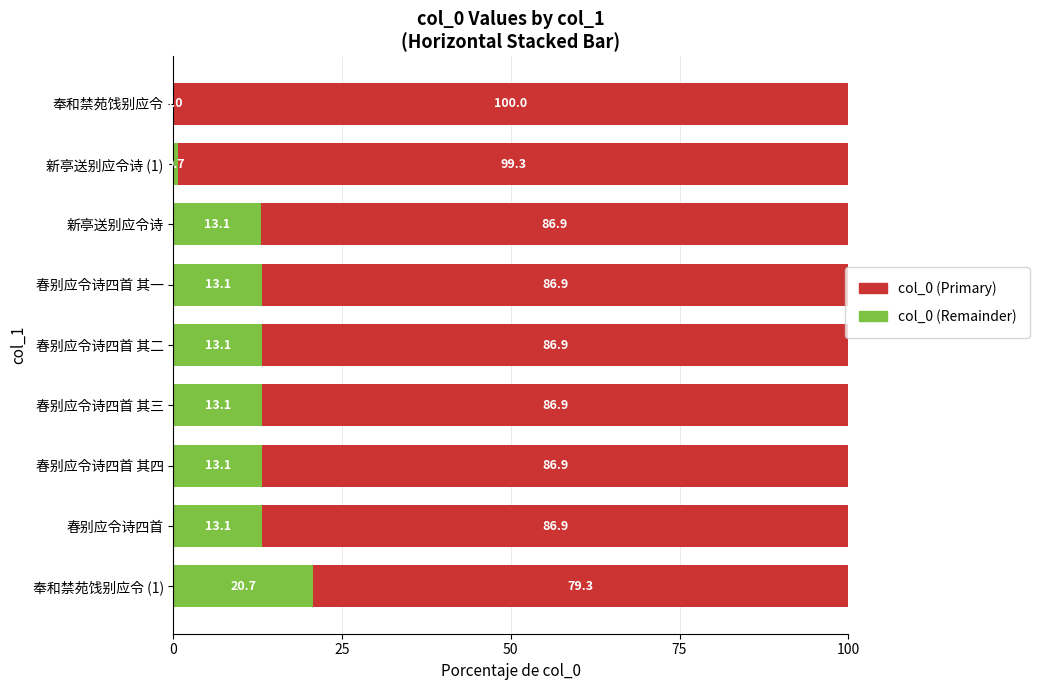

Which category has the highest value in the col_0 (Primary) series?

奉和禁苑饯别应令 (1)